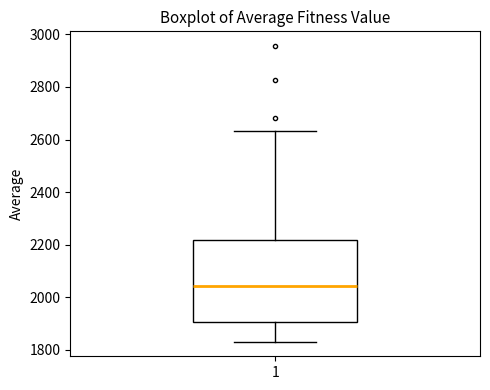

Where is the upper edge of the box at x = 1 on the y-axis? The values are not printed on the chart, so give them approximately, as read against the axis.

2220